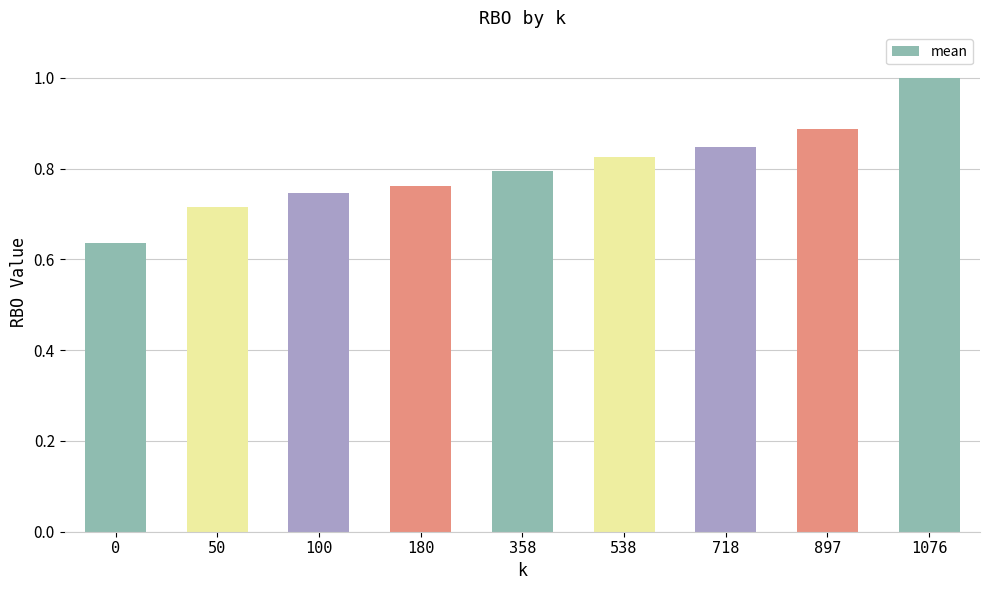

What is the value of the 9th bar from the left?

1.0